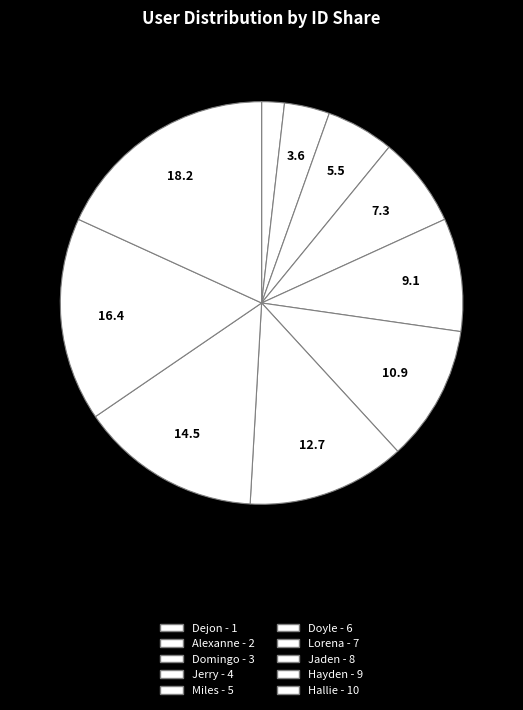

To the nearest percent, what is the difference between the Jerry and Domingo slice percentages?

2%